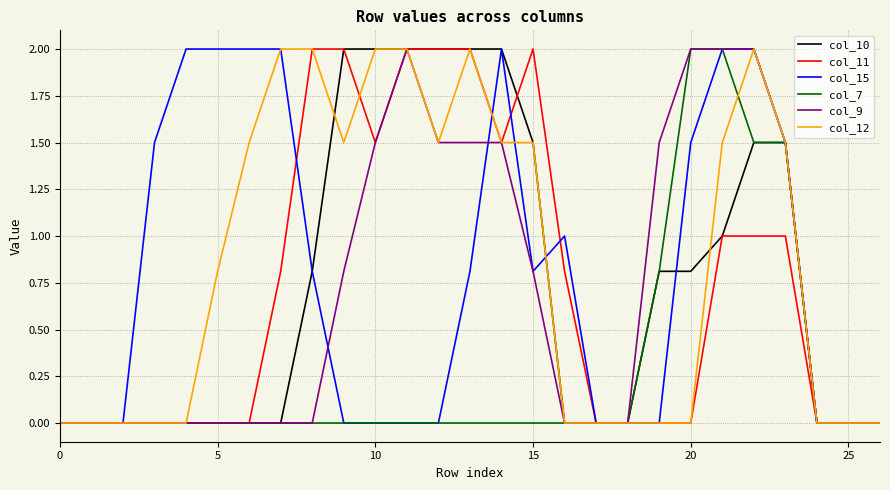

What is the maximum value shown in the chart?

2.0